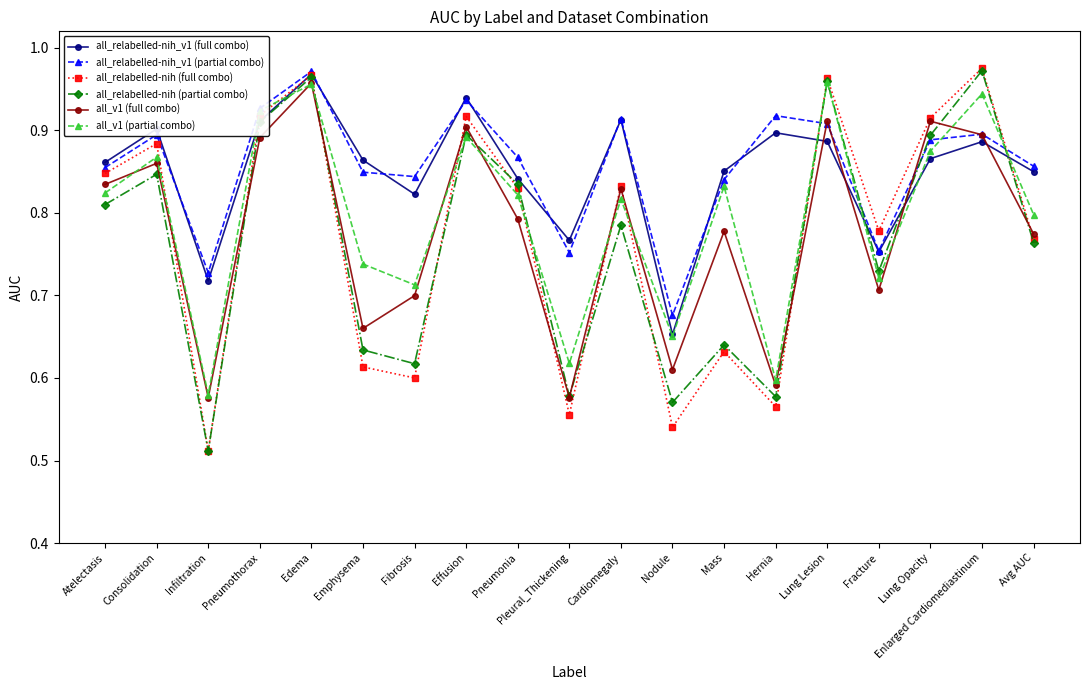

At which label is all_relabelled-nih (full combo) closest to 0?

Infiltration